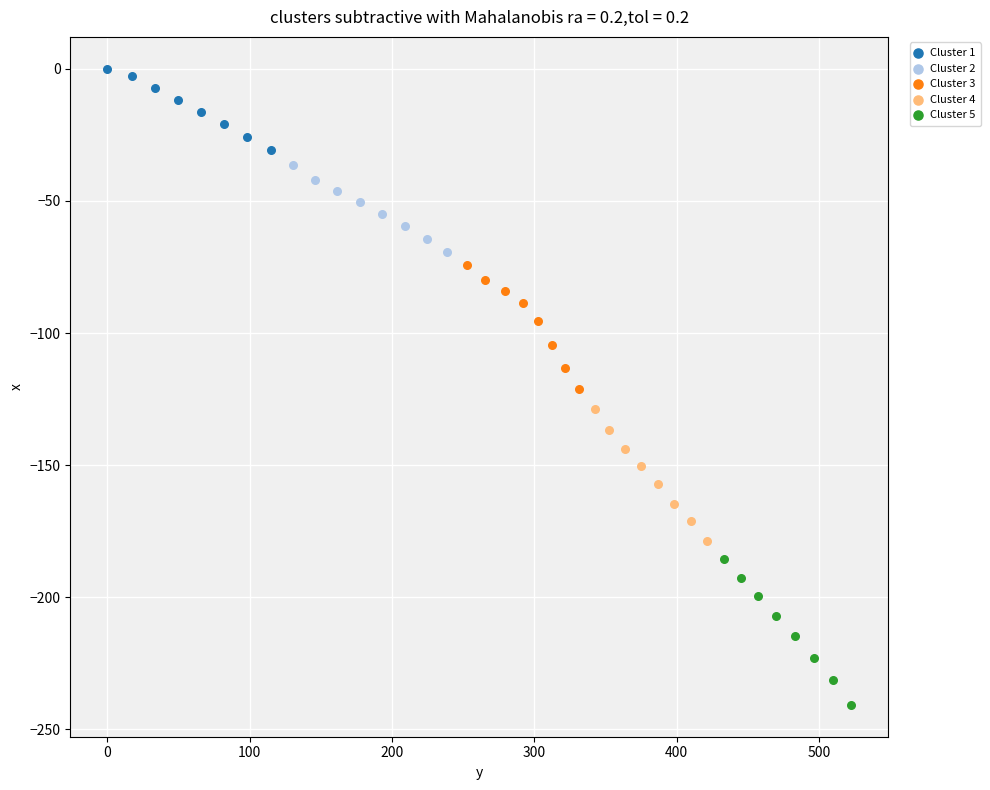

Which series contains the lowest Y value?

Cluster 5